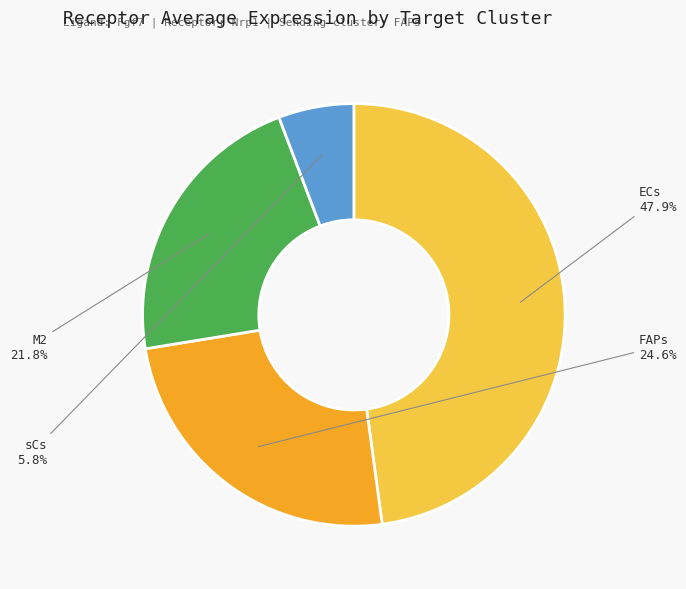

Is there any slice that represents more than half of the pie?

No